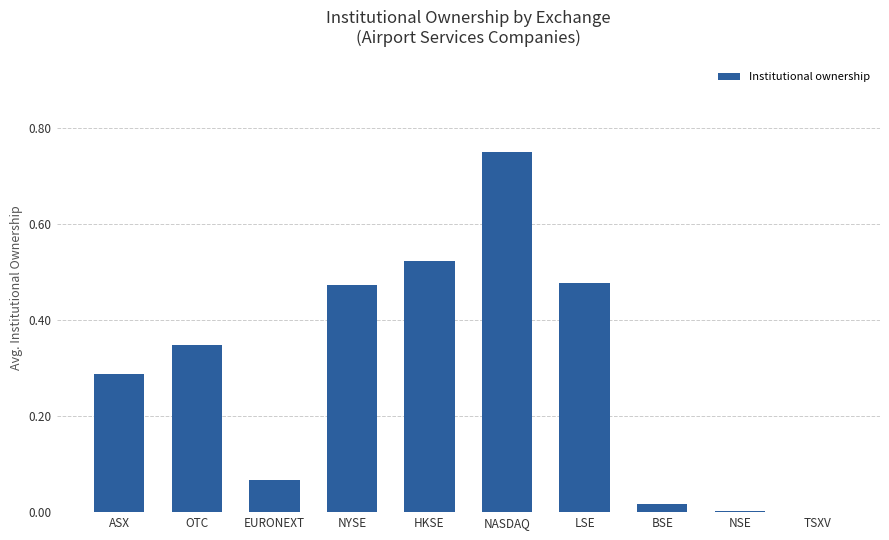

Which category has the highest value across all series?

NASDAQ